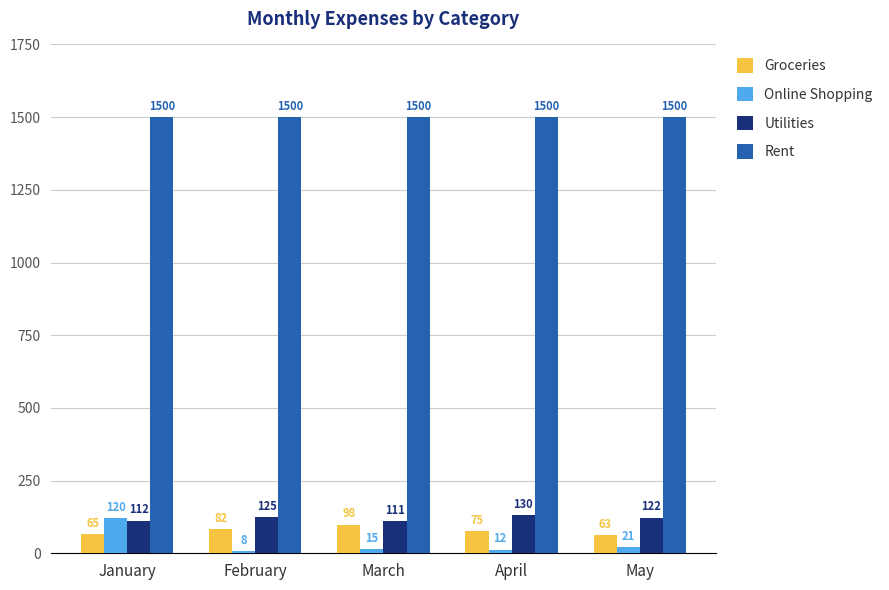

List the series in order of their peak value, highest first.

Rent, Utilities, Online Shopping, Groceries